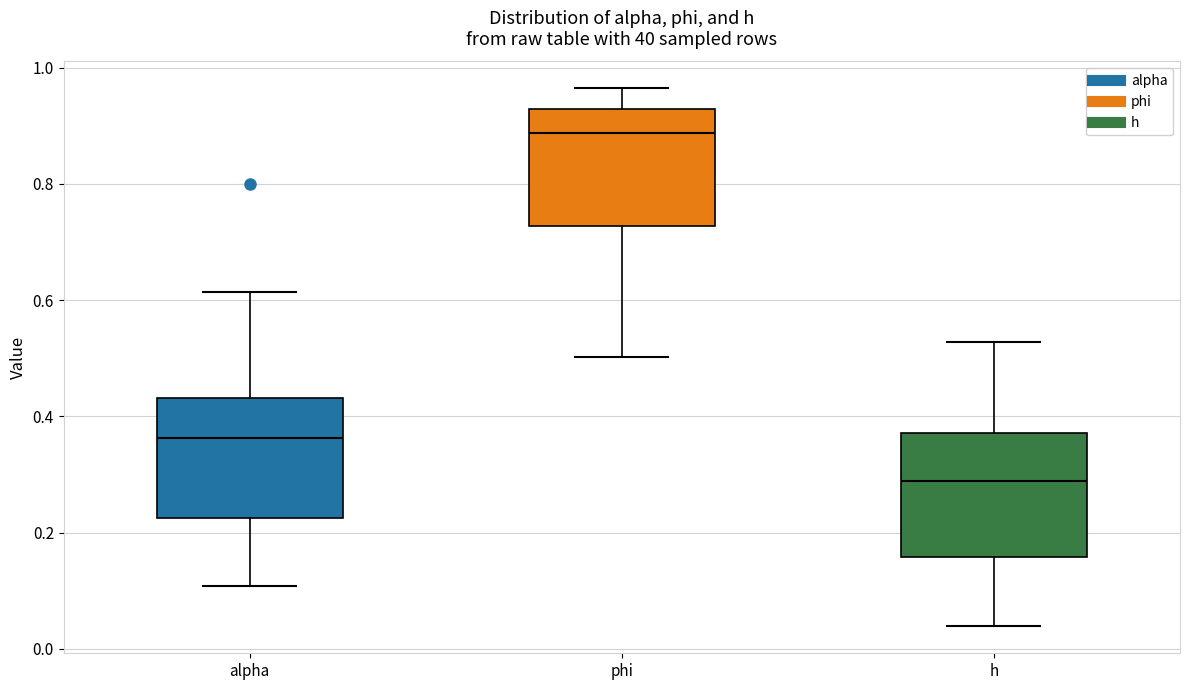

Where does the median line of the box for h sit on the y-axis? The values are not printed on the chart, so give them approximately, as read against the axis.

0.28